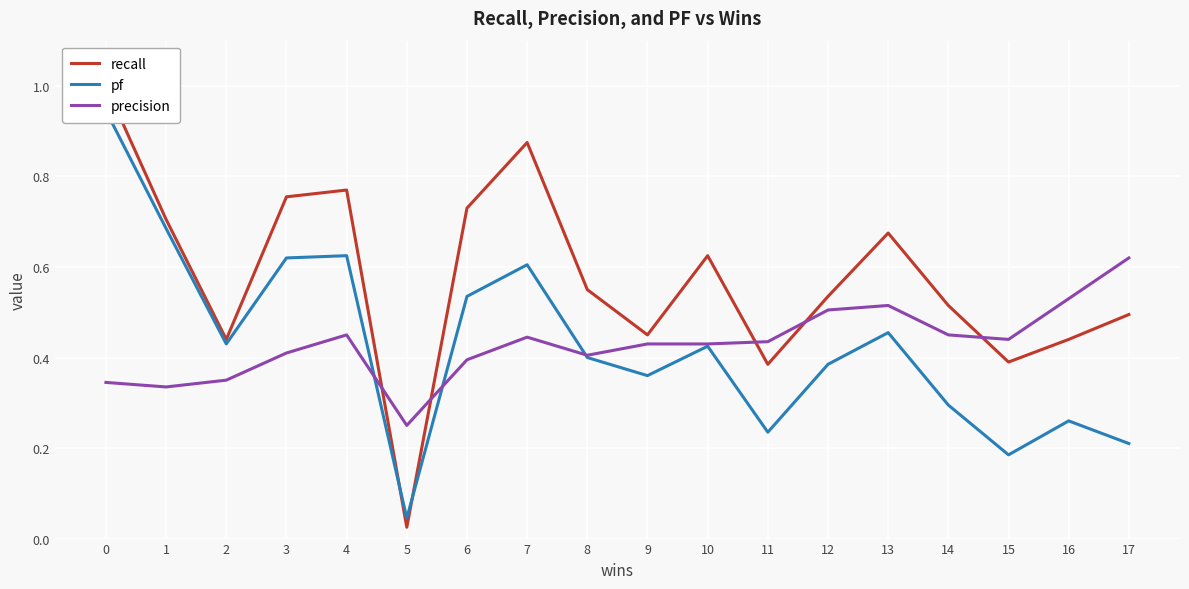

True or false: pf has more than 1 points higher than both neighbors.

True